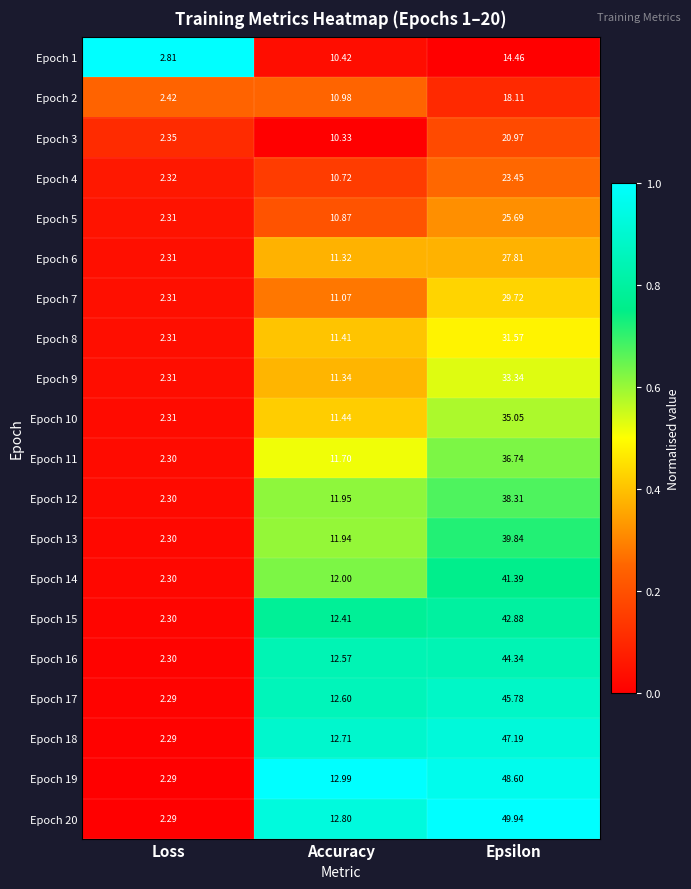

Is the value of Epoch 16 at Accuracy greater than the value of Epoch 7 at Loss?

Yes